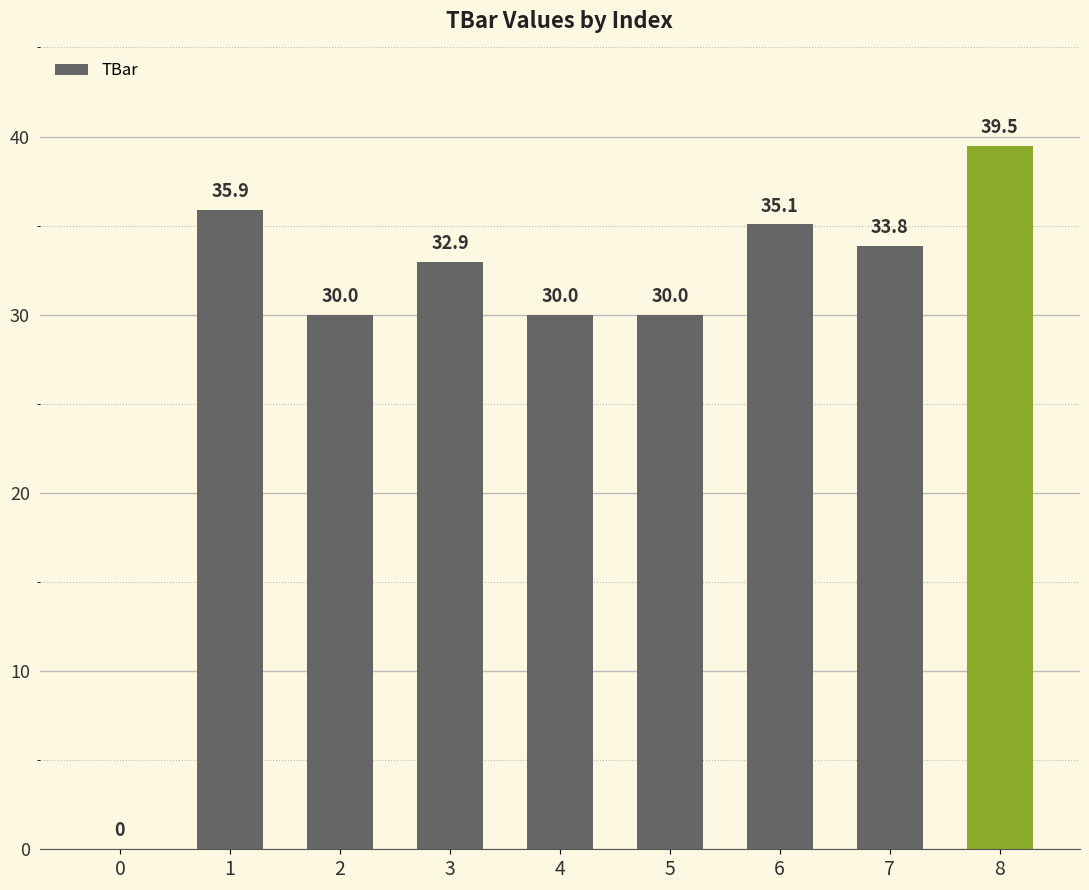

Read the value at 5.

30.0